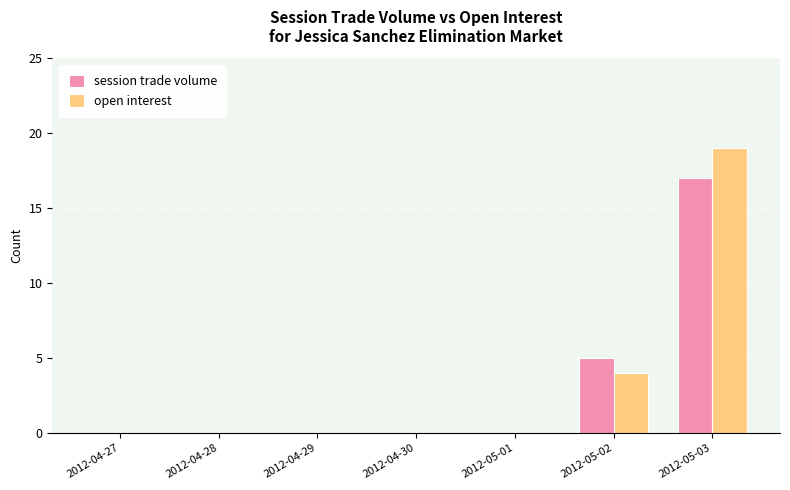

What is the sum of all open interest values?

23